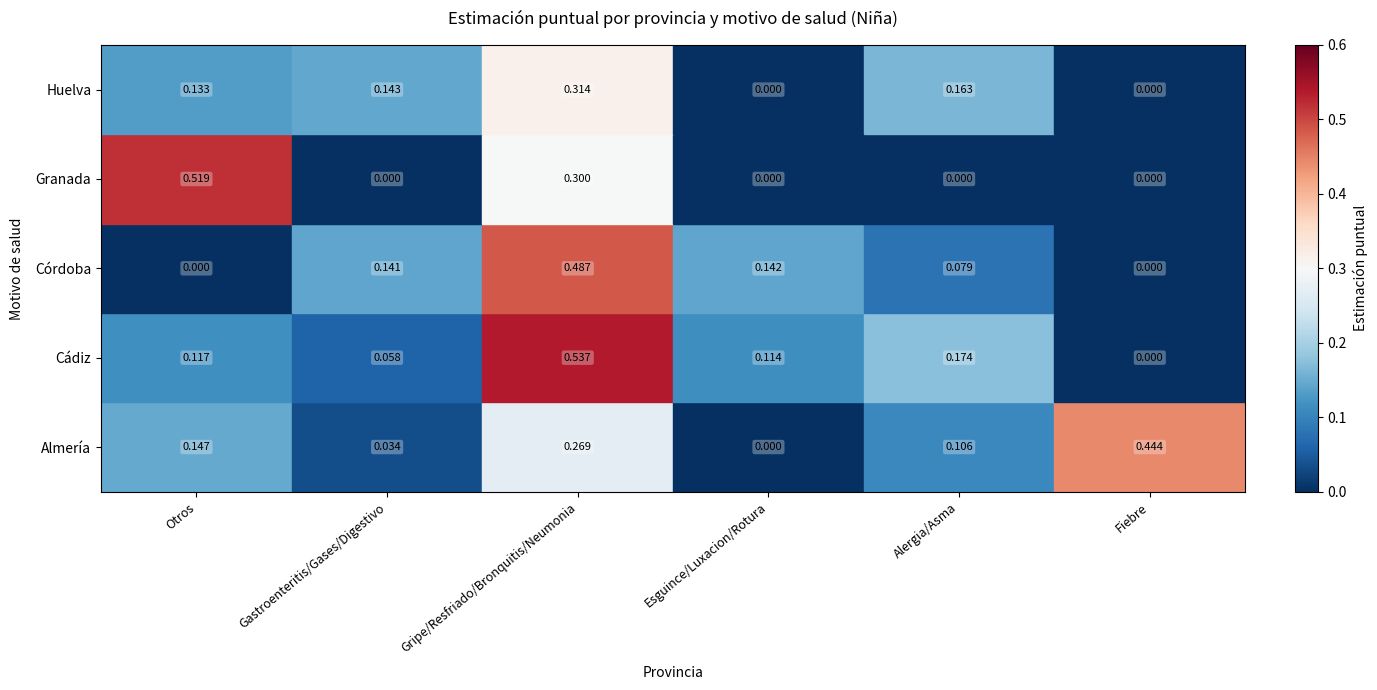

Which category has the highest value in the Almería series?

Fiebre